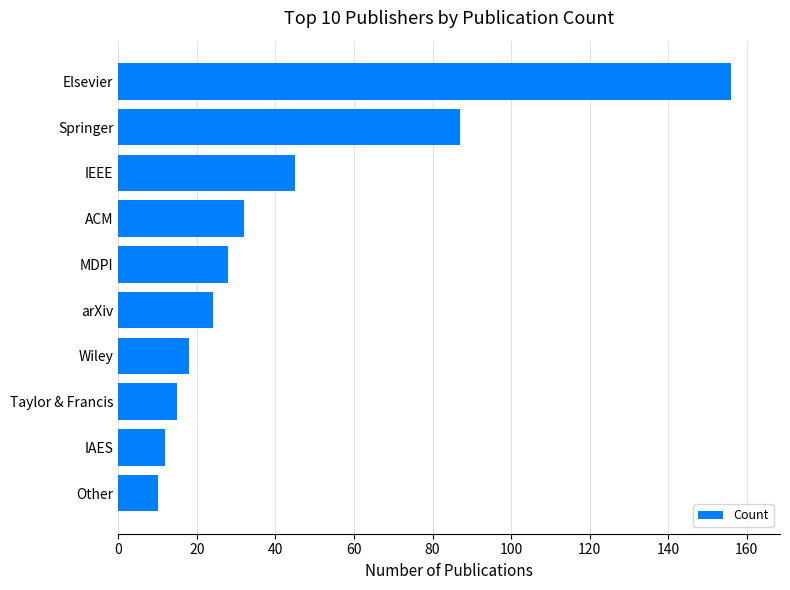

Is it true that the value at arXiv is 37?

False